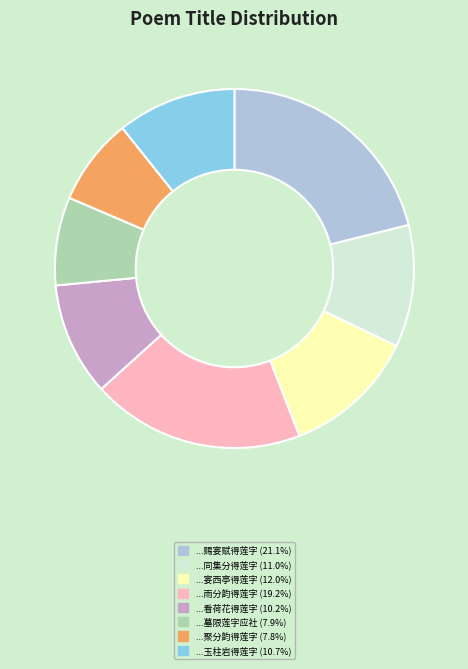

How many segments does this pie chart have?

8